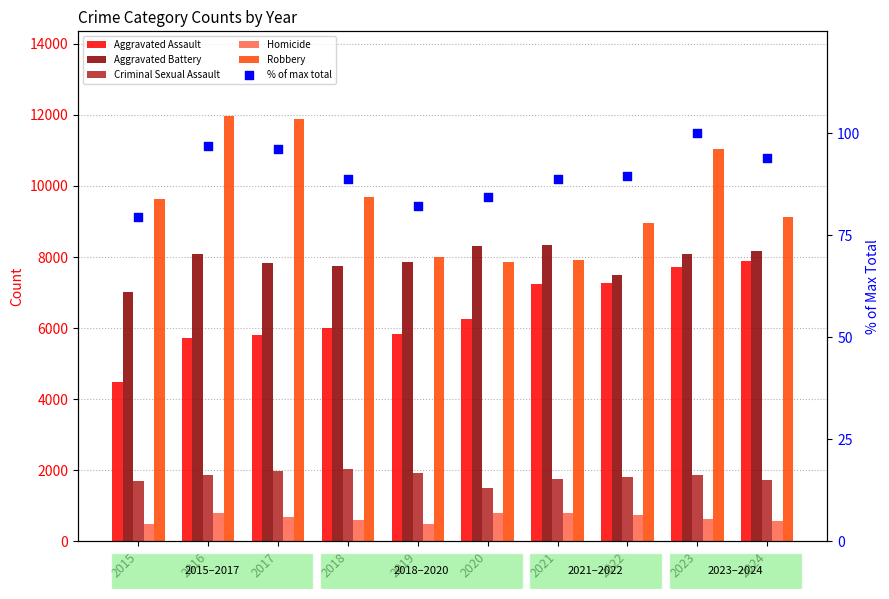

Which series contains the lowest Y value?

% of max total